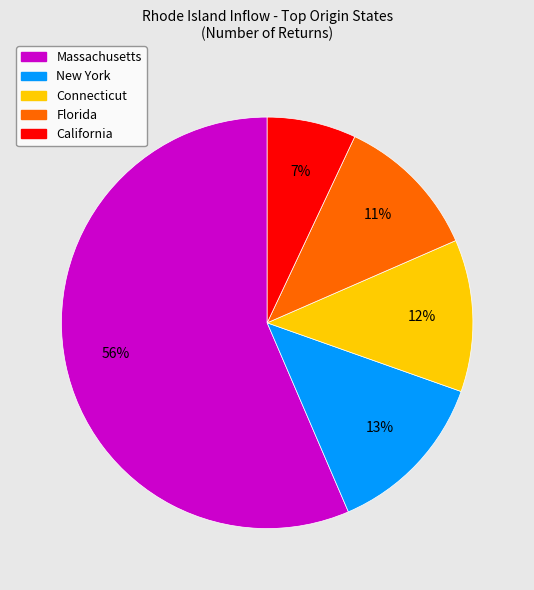

True or false: Massachusetts accounts for 47% of the total.

False